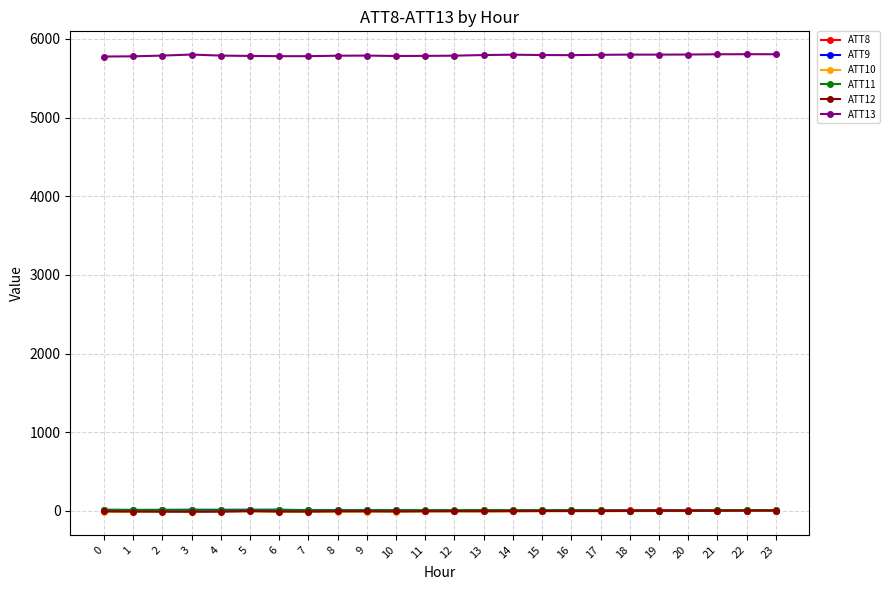

True or false: ATT13 and ATT8 intersect in this chart.

False